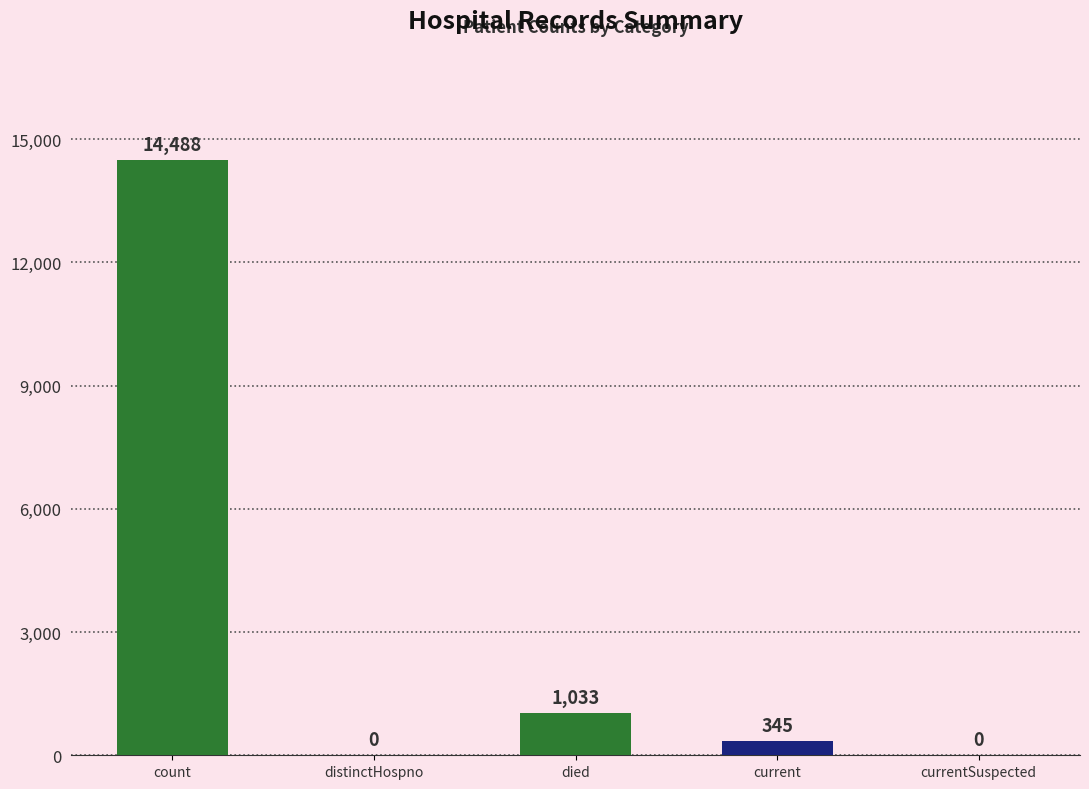

The chart shows a value of 6826 at distinctHospno. True or false?

False